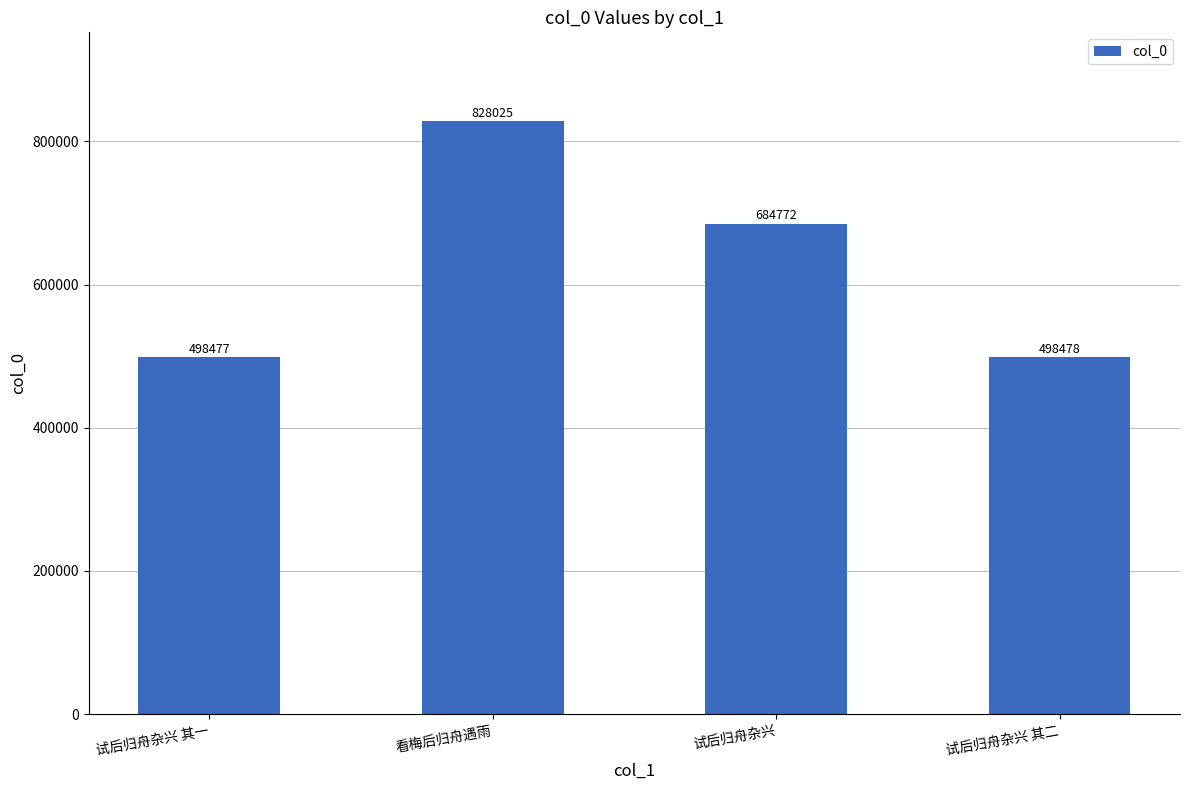

Which label corresponds to the smallest value in the chart?

试后归舟杂兴 其一